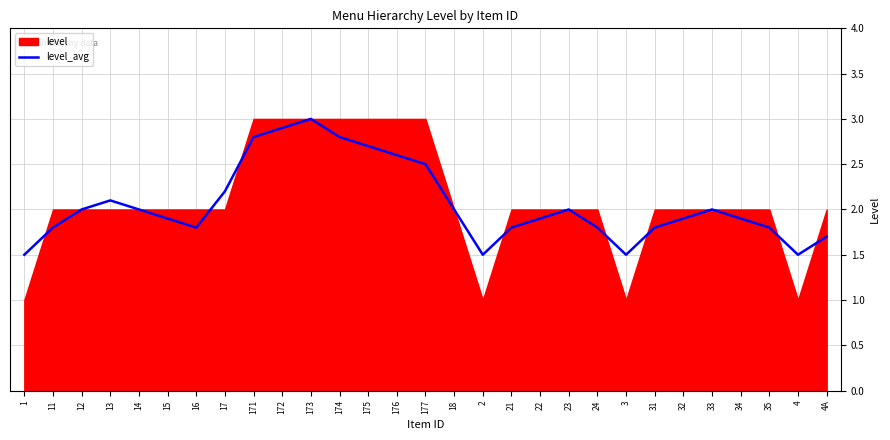

True or false: level_avg has a value of 1.8 at 24.

True